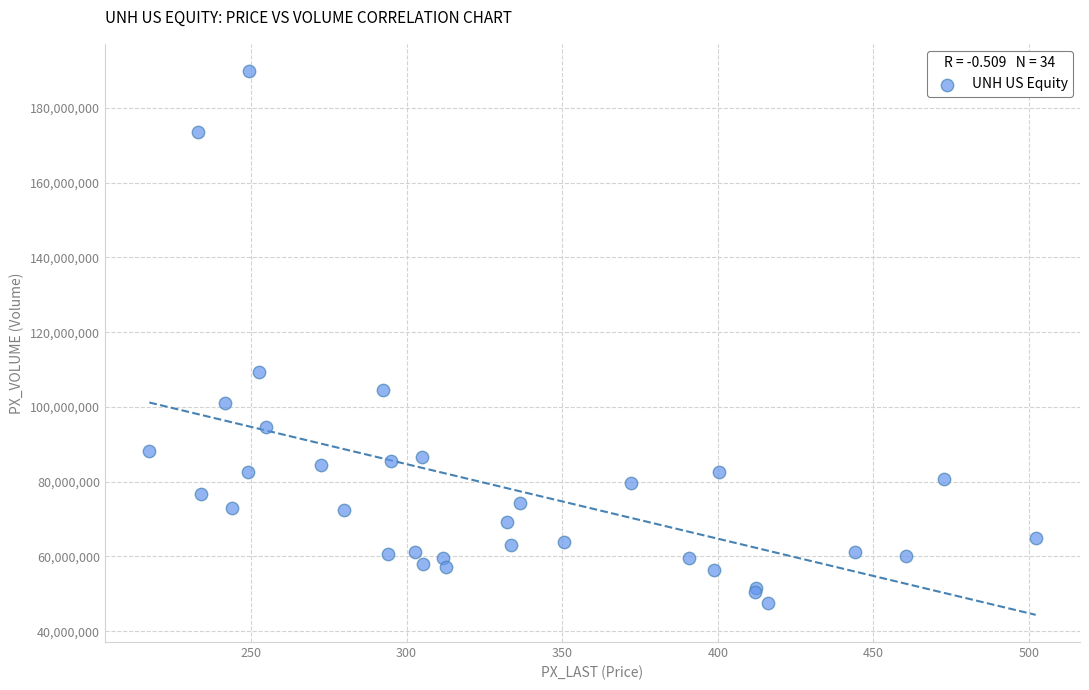

What Y value in the scatter plot is closest to 118726462?

109264677